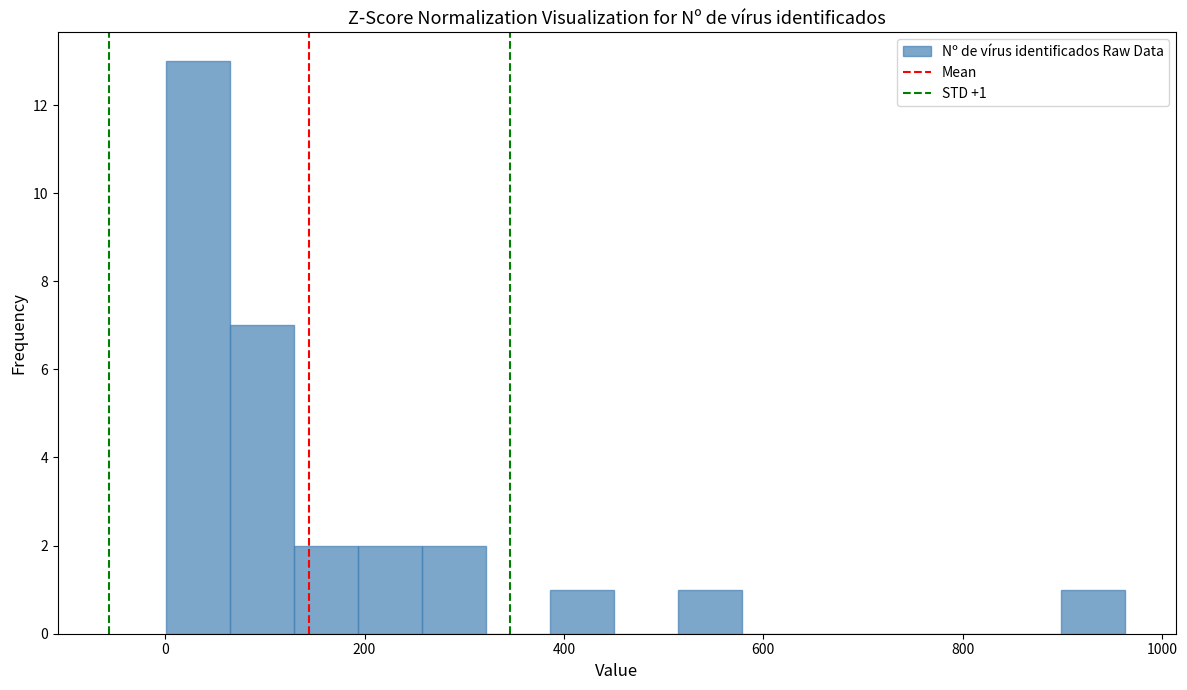

Around what value on the x-axis is the tallest bar? Give the approximate position of its centre, as read against the axis.

40